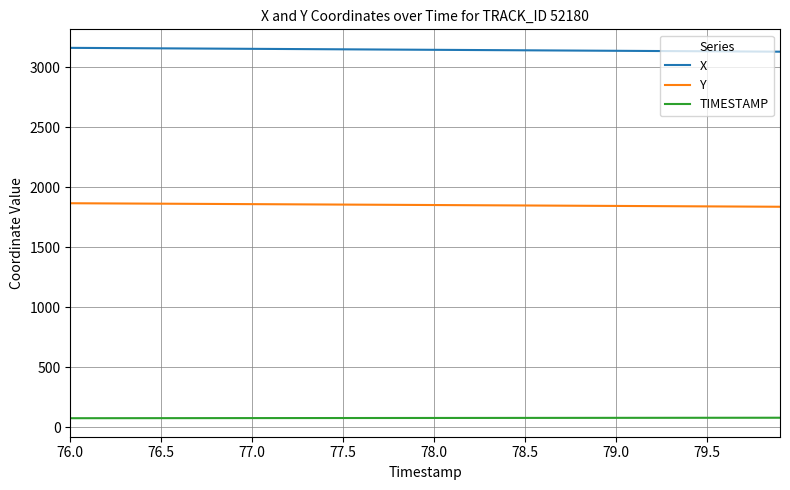

True or false: X and TIMESTAMP cross at least once.

False